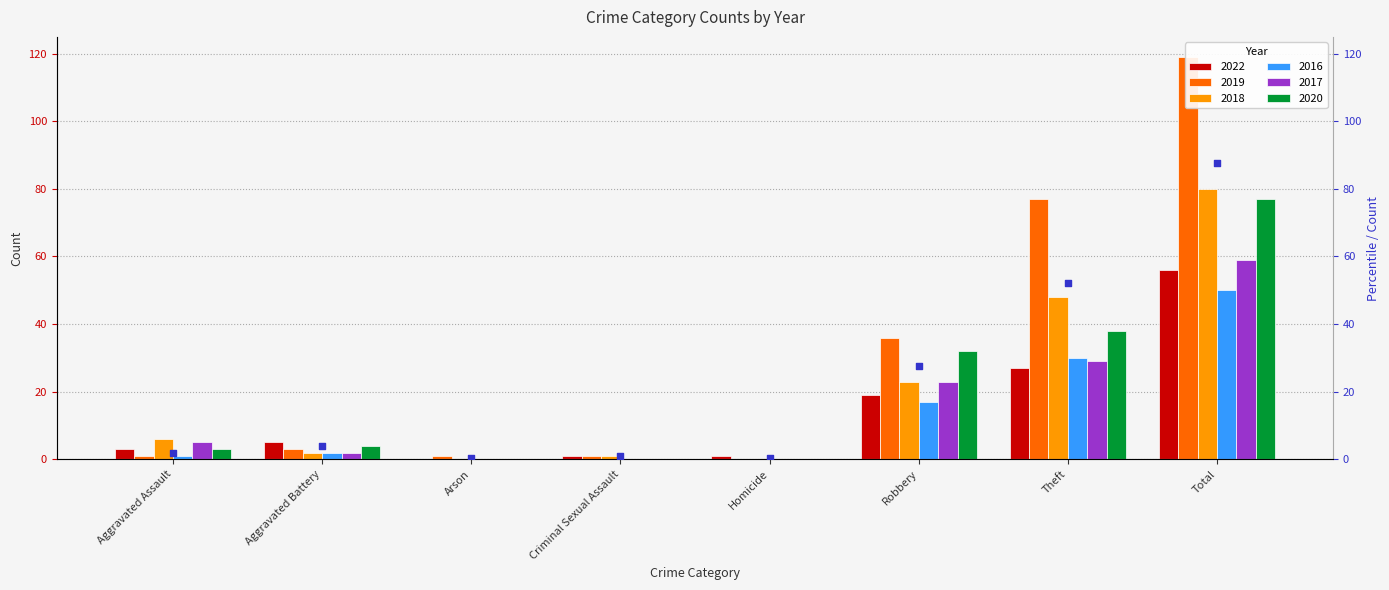

What is the change in value from Aggravated Battery to Criminal Sexual Assault?

-3.0